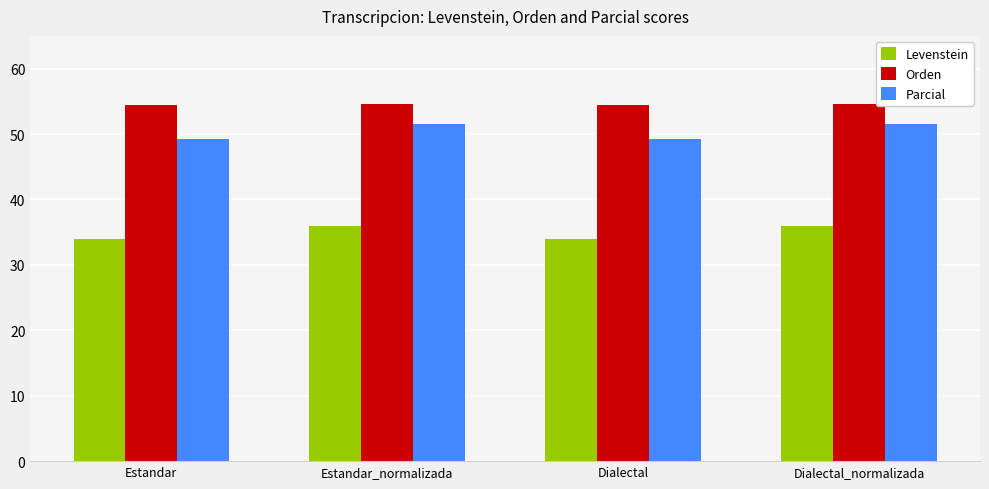

What is the highest value of the Parcial series?

51.6